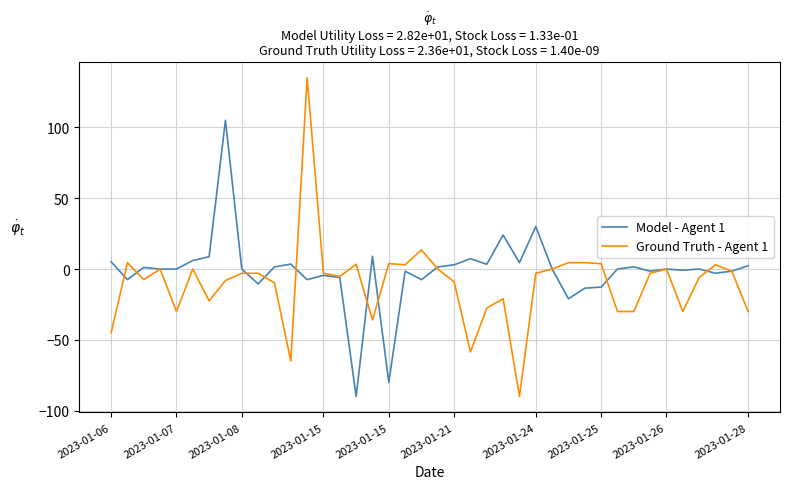

What is the minimum value for Model - Agent 1?

-90.0